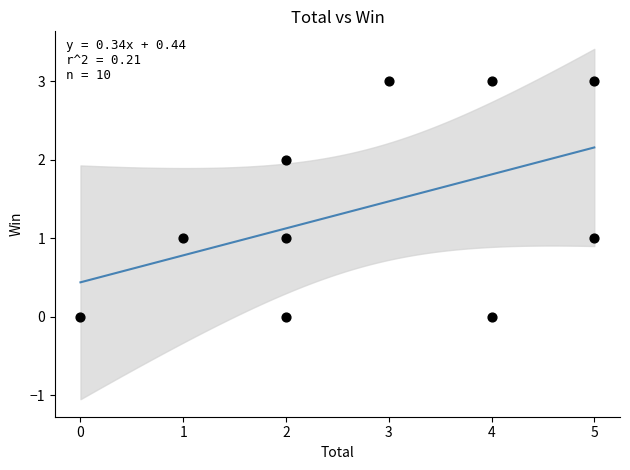

What is the range of X values (max minus min)?

5